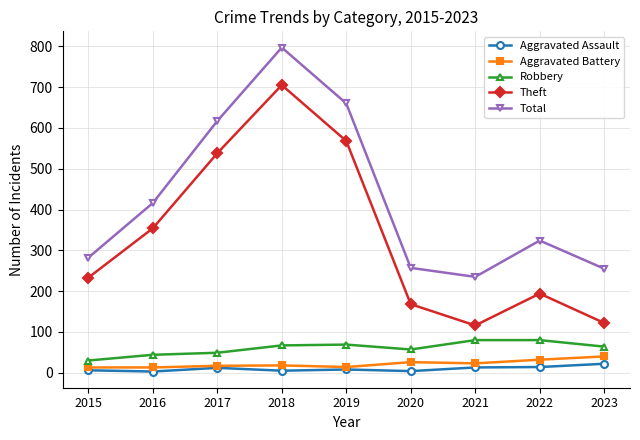

In Theft, how many points are higher than both neighbors (excluding endpoints)?

2